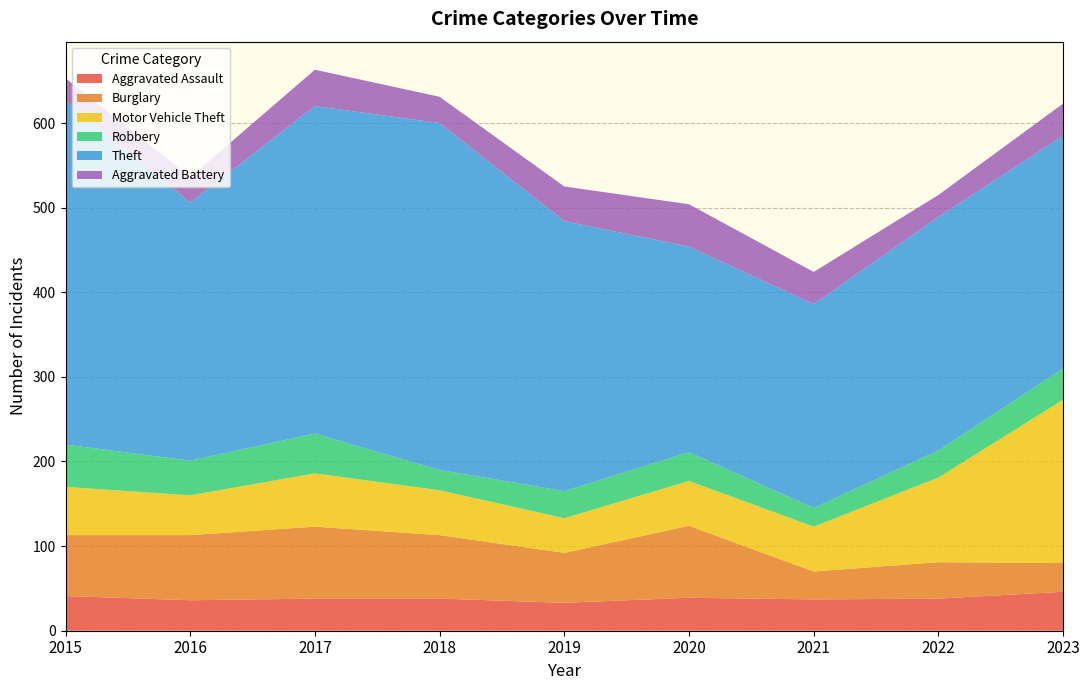

Reading left to right, list all the values displayed in this chart.

Aggravated Assault: 2015=41	2016=36	2017=38	2018=38	2019=33	2020=39	2021=37	2022=38	2023=46
Burglary: 2015=72	2016=77	2017=85	2018=75	2019=59	2020=85	2021=33	2022=43	2023=34
Motor Vehicle Theft: 2015=57	2016=47	2017=63	2018=53	2019=41	2020=53	2021=53	2022=100	2023=193
Robbery: 2015=50	2016=41	2017=47	2018=24	2019=32	2020=34	2021=22	2022=32	2023=37
Theft: 2015=407	2016=305	2017=387	2018=410	2019=319	2020=243	2021=241	2022=276	2023=275
Aggravated Battery: 2015=26	2016=30	2017=43	2018=31	2019=41	2020=50	2021=38	2022=26	2023=38